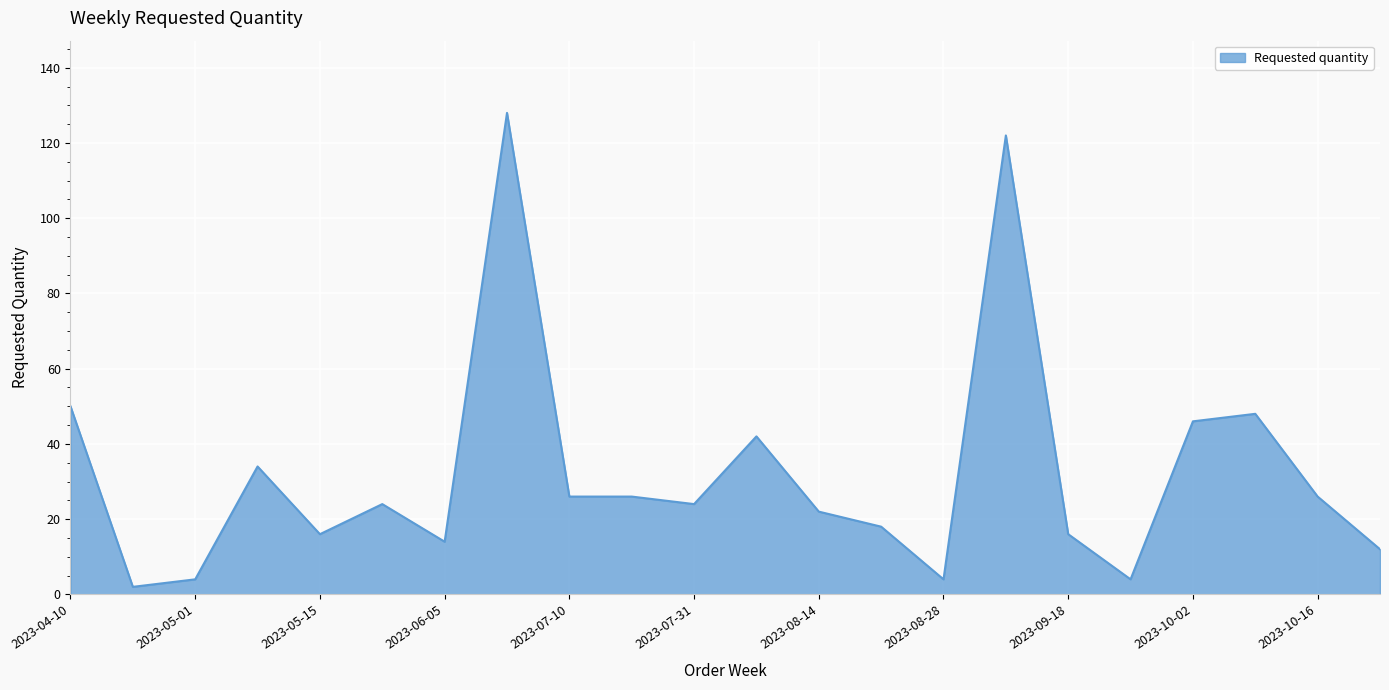

What is the maximum value shown in the chart?

128